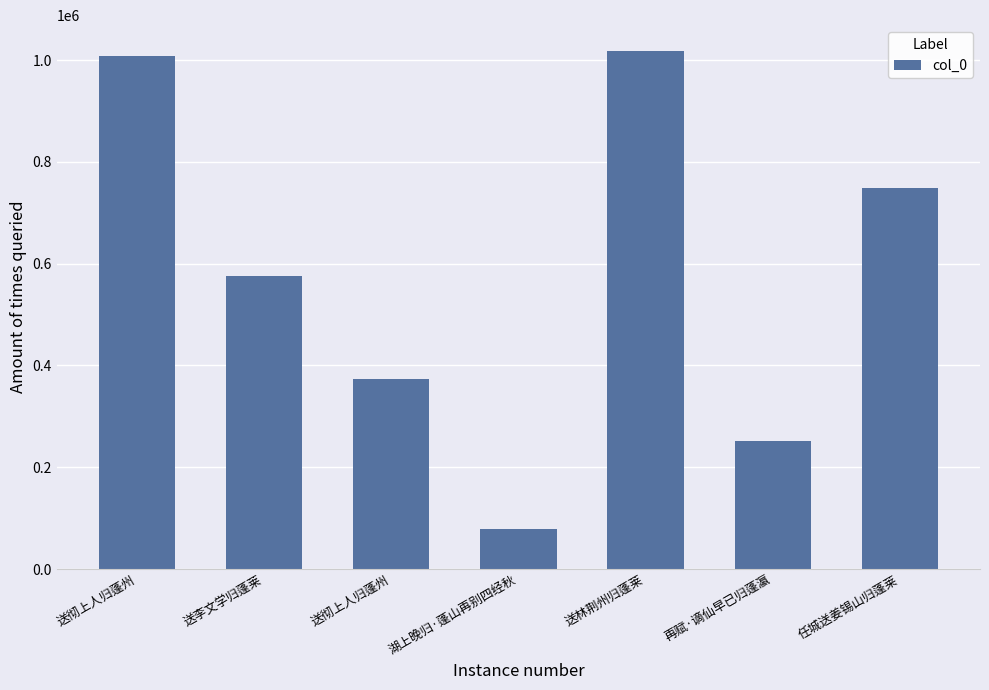

Reading right to left, extract all data points from this chart.

任城送姜锡山归蓬莱=748193	再赋·谪仙早已归蓬瀛=250730	送林荆州归蓬莱=1017689	湖上晚归·蓬山再别四经秋=77817	送彻上人归蓬州=373522	送李文学归蓬莱=575432	送彻上人归蓬州=1008373